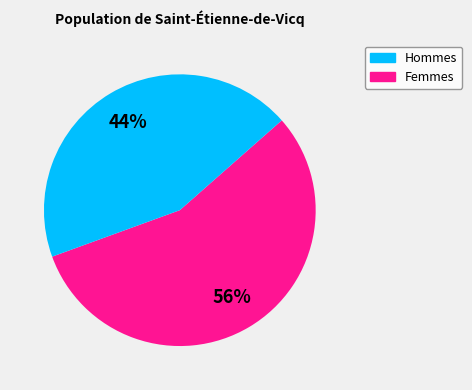

To the nearest percent, what is the average slice percentage?

50%